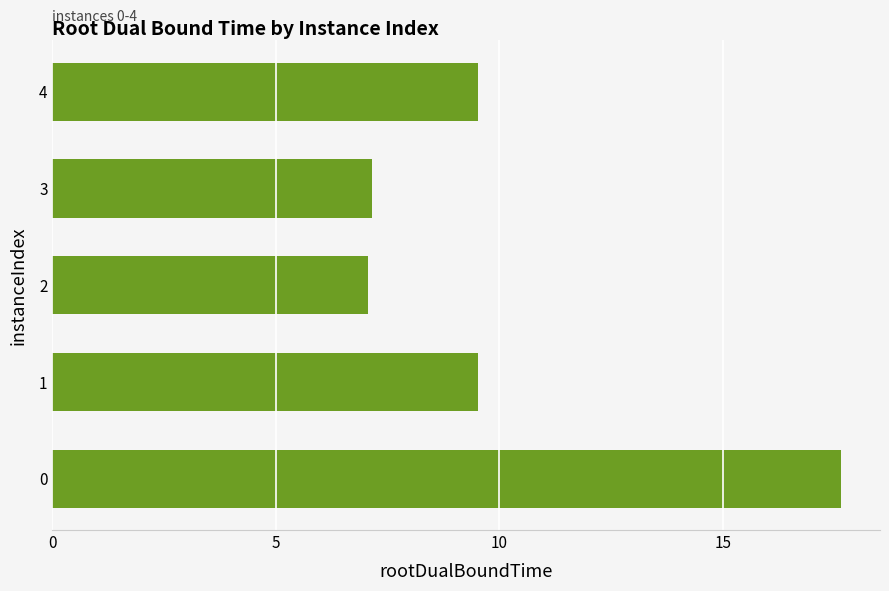

The chart shows a value of 4.6 at 2. True or false?

False